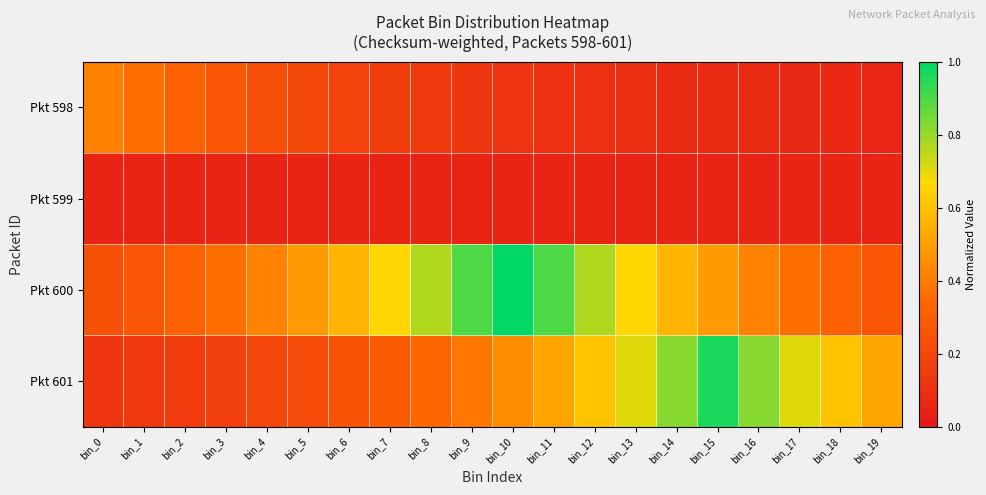

At how many categories does at least one series exceed 0?

20